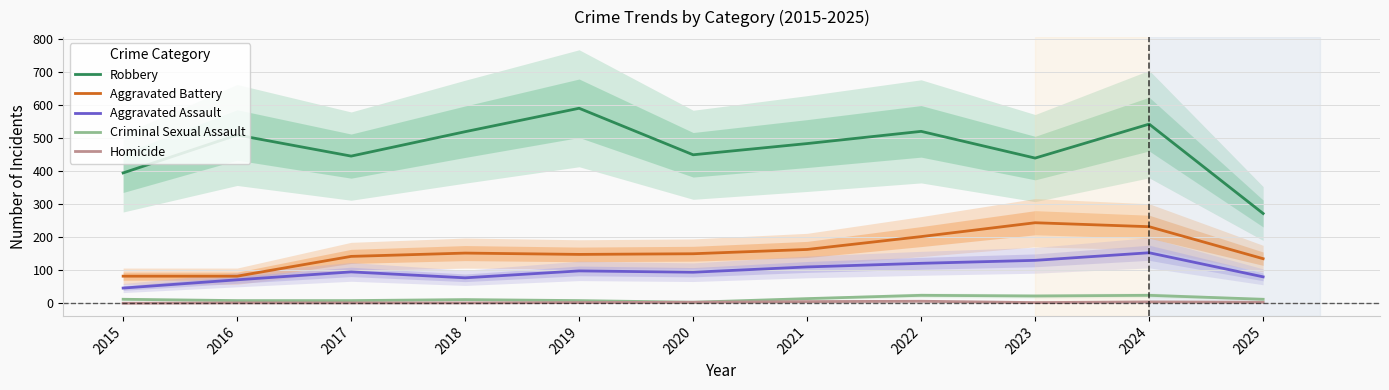

True or false: Robbery and Aggravated Battery intersect in this chart.

False